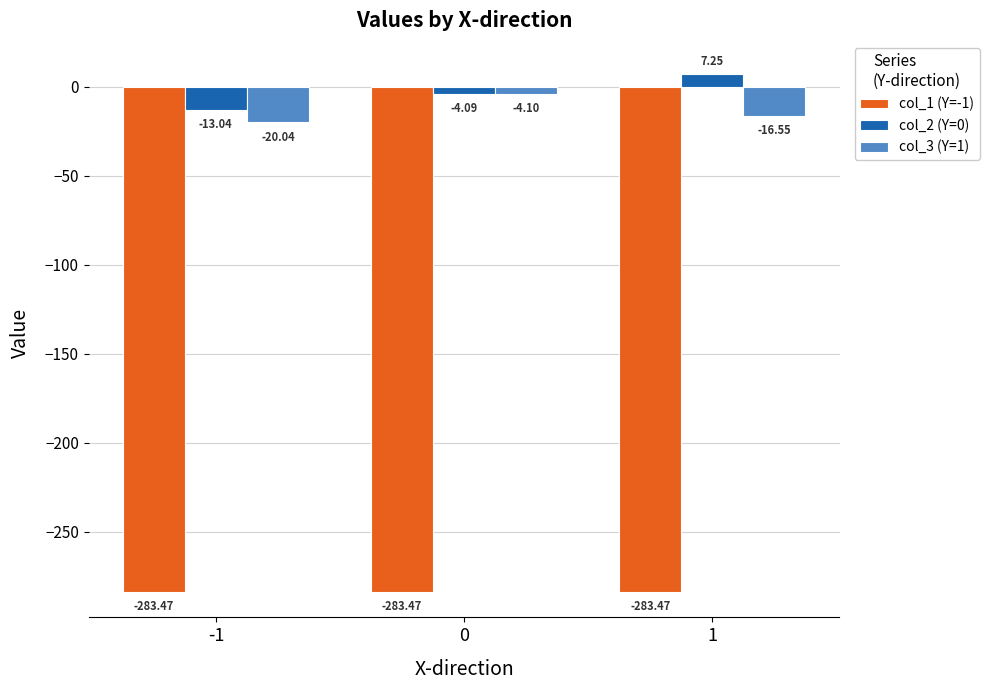

Rank the categories by col_3 (Y=1) value from lowest to highest.

-1, 1, 0